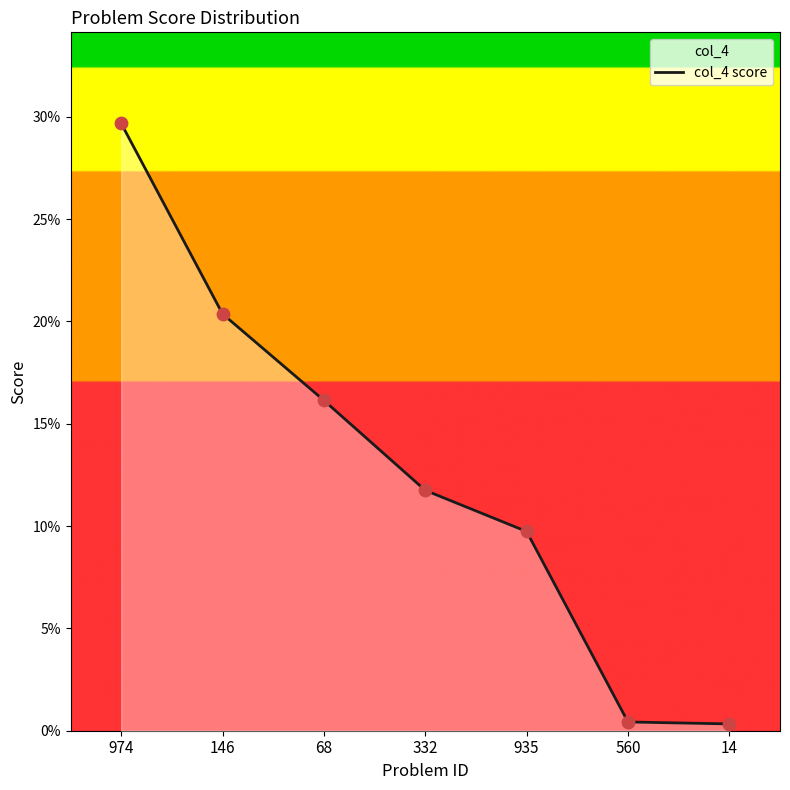

What is the change in value from 68 to 935?

-0.1